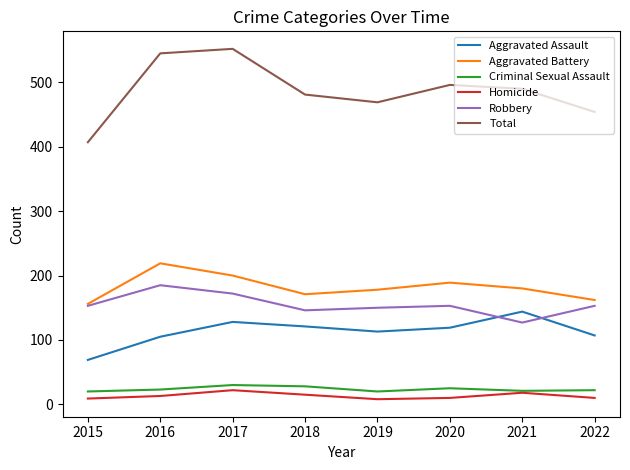

What is the greatest value displayed?

552